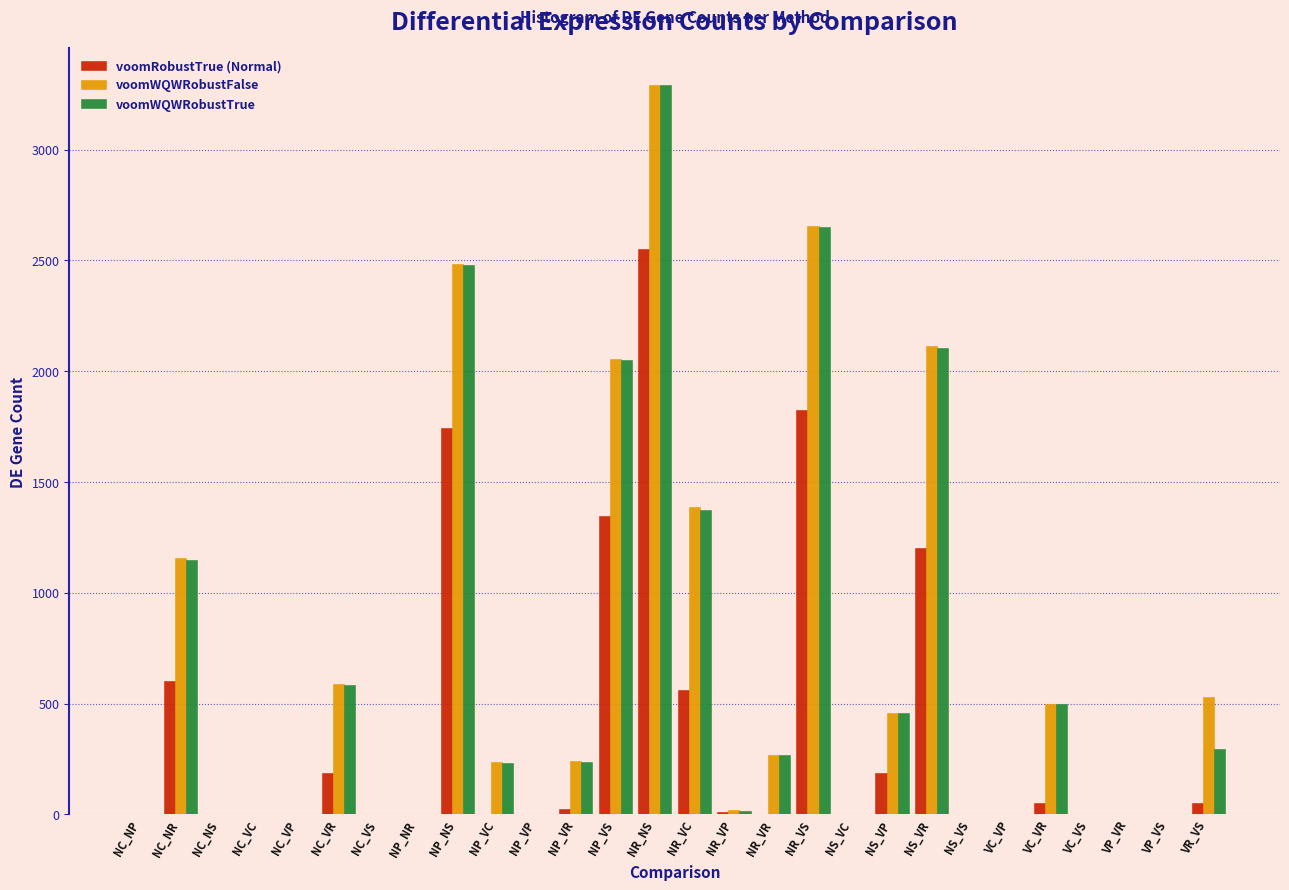

At which category is the sum across all series the highest?

NR_NS